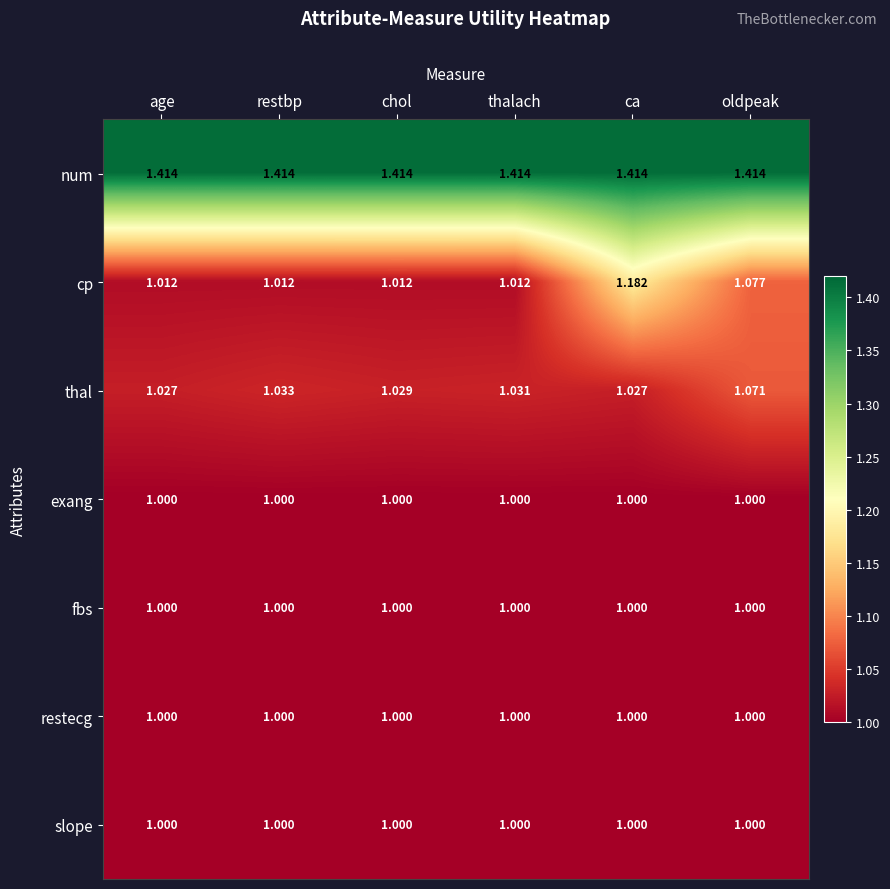

Between age and oldpeak, which series saw the biggest shift?

cp